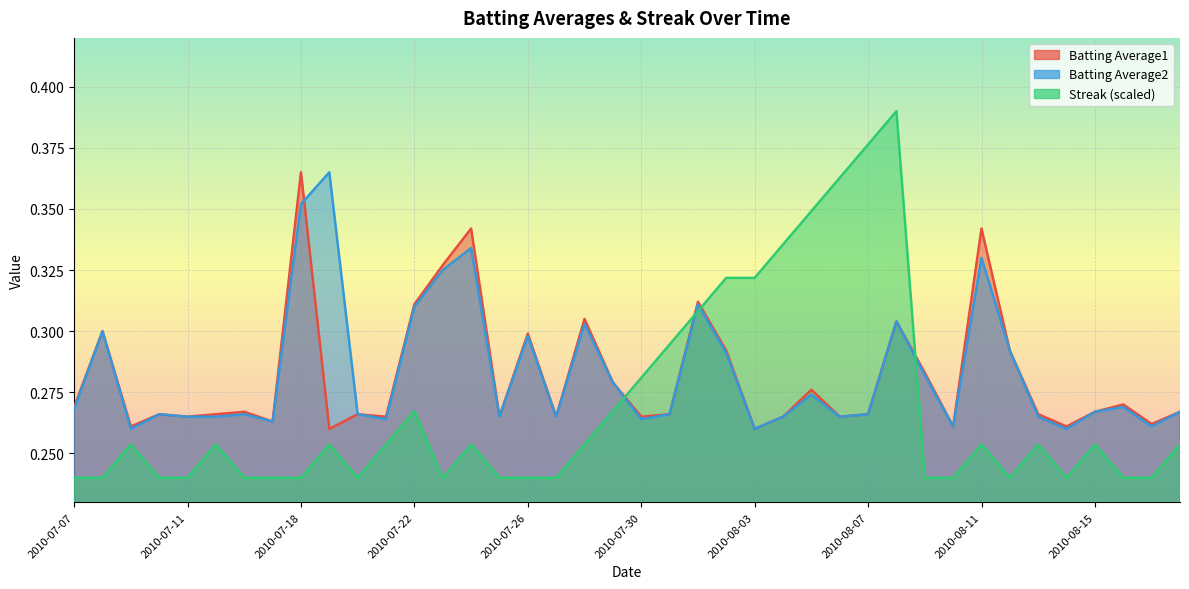

How many Batting Average1 values are between 0 and 1?

40